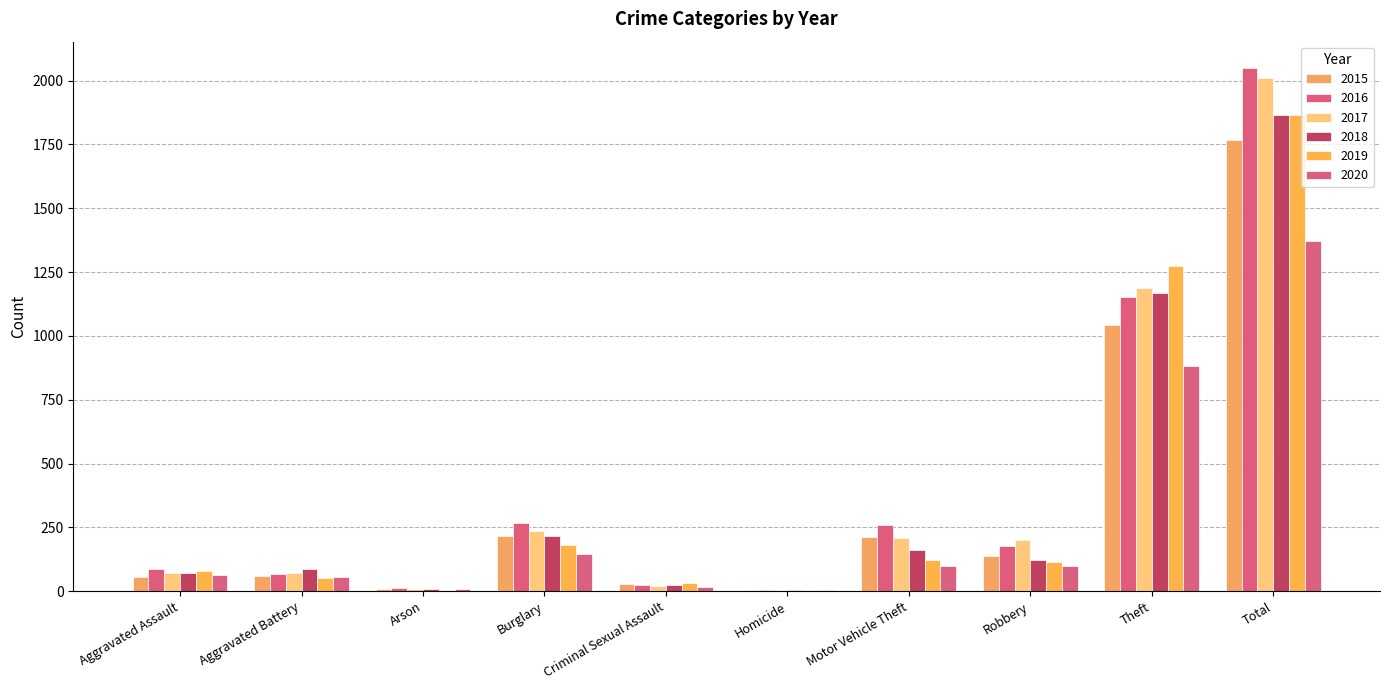

At which category is the sum across all series the highest?

Total